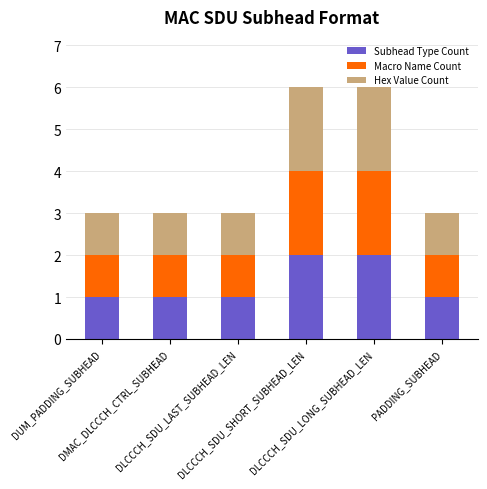

What is the sum of all Subhead Type Count values?

8